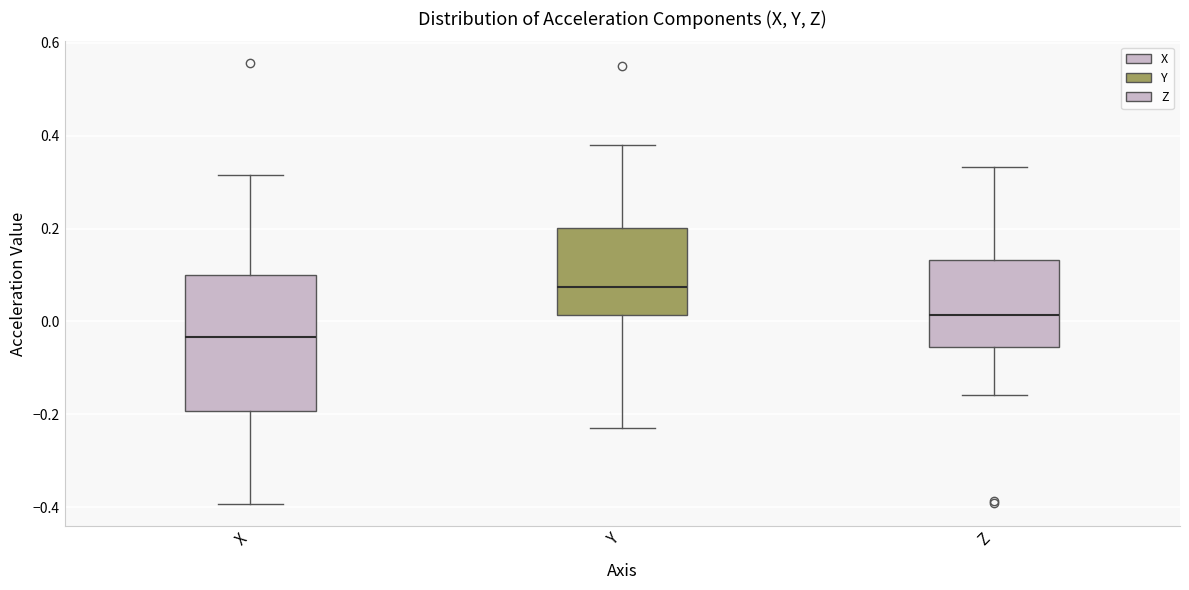

Reading left to right, read every box against the y-axis: the position of its median line, the range the box covers, and the ends of its whiskers. The values are not printed on the chart, so give them approximately, as read against the axis.

X: median -0.04, box -0.20 to 0.10, whiskers -0.40 to 0.32
Y: median 0.08, box 0.02 to 0.20, whiskers -0.22 to 0.38
Z: median 0.02, box -0.06 to 0.14, whiskers -0.16 to 0.34